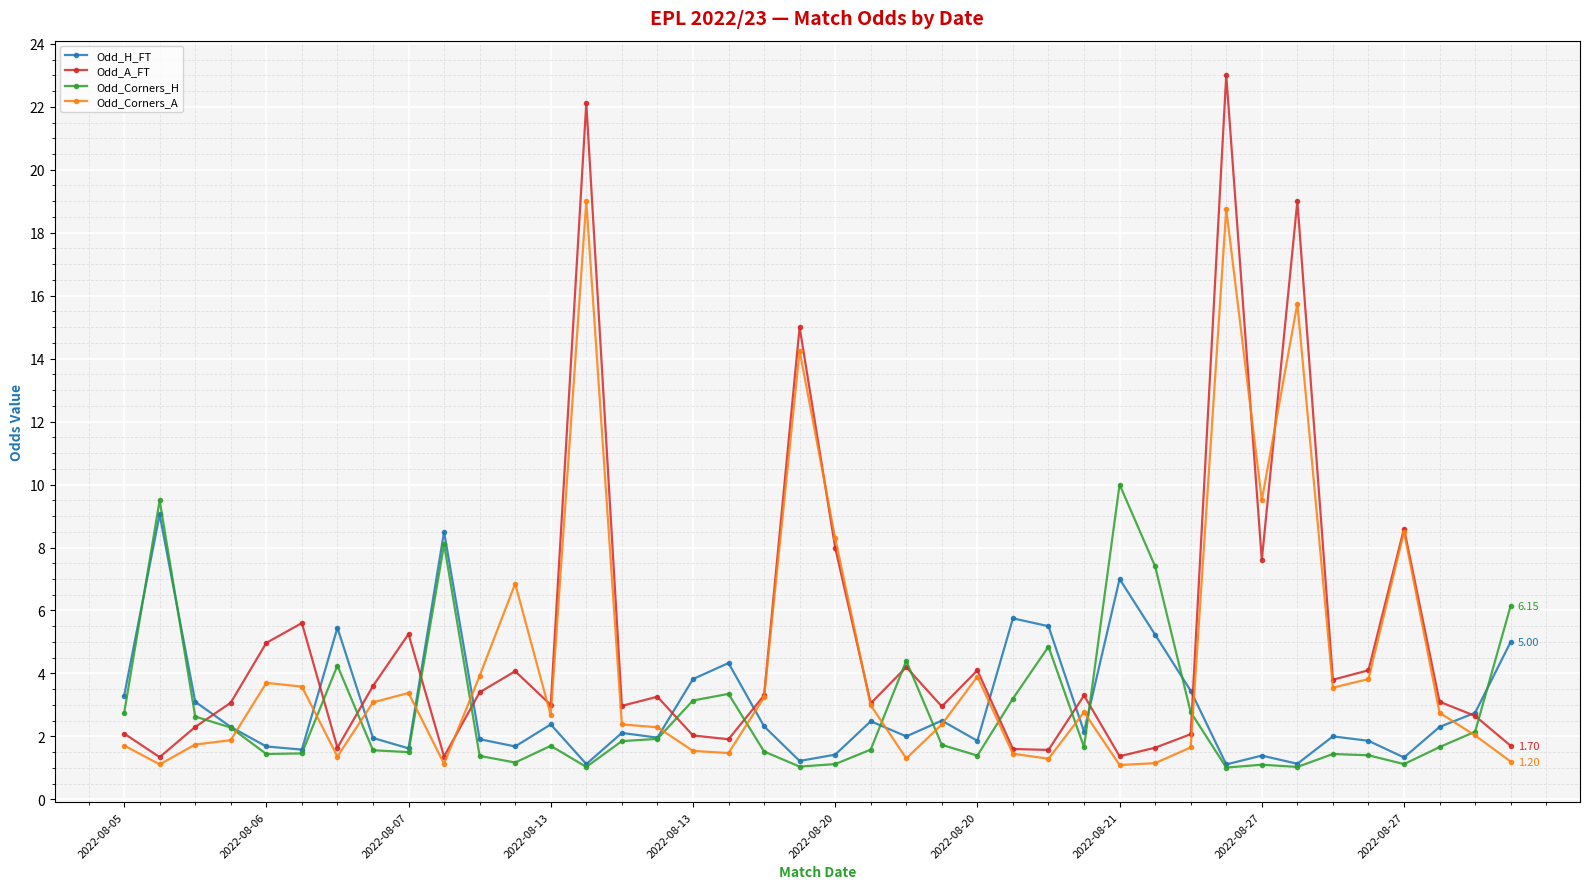

True or false: Odd_H_FT has more than 1 interior local peaks.

True